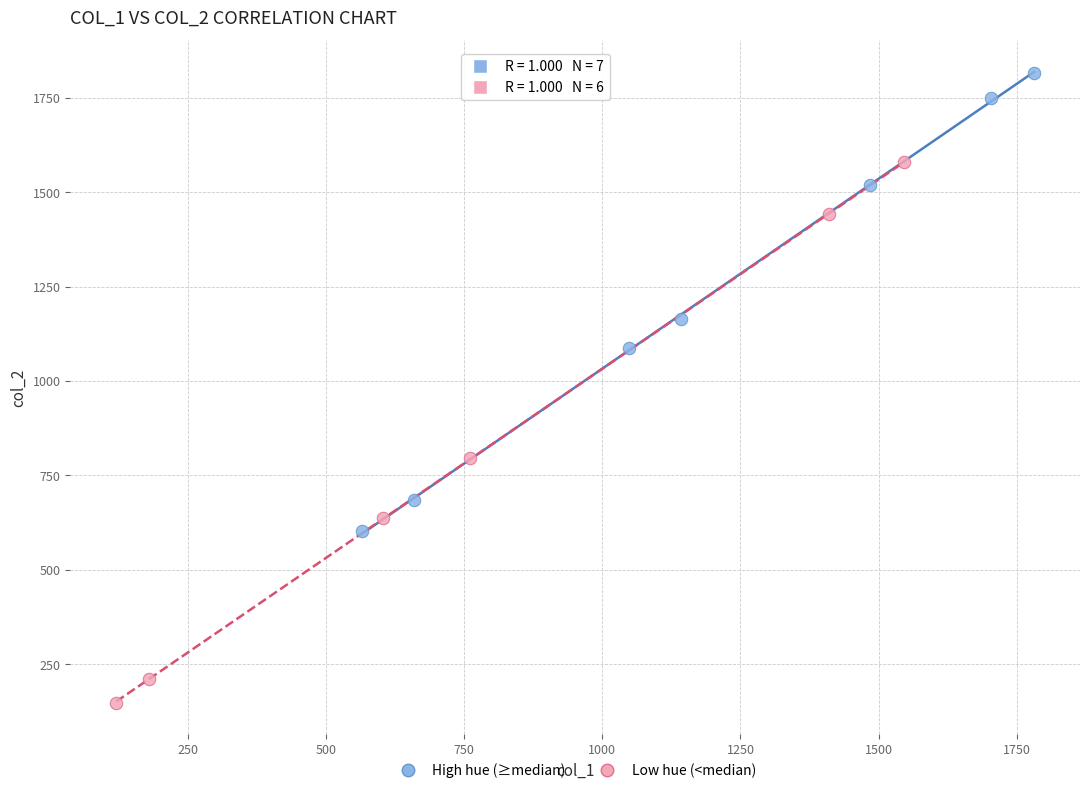

What are all the series names shown in the legend?

High hue (≥median), Low hue (<median)